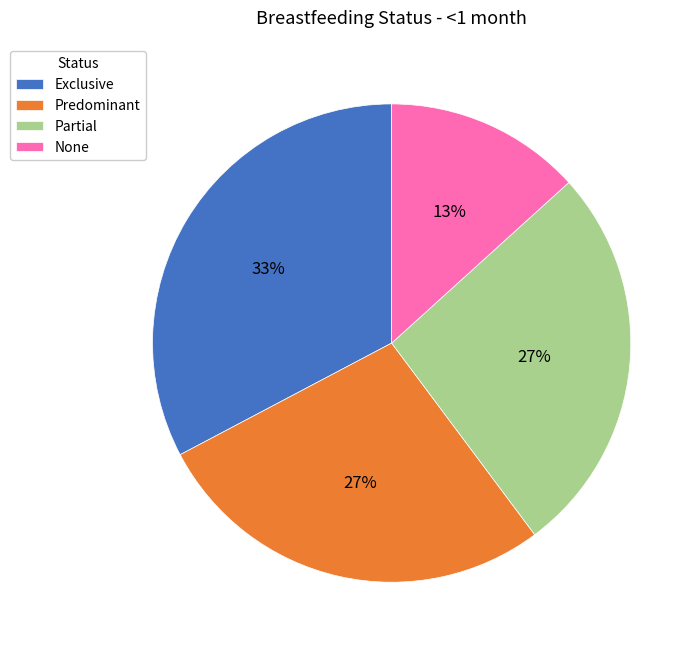

Which slice is the largest?

Exclusive